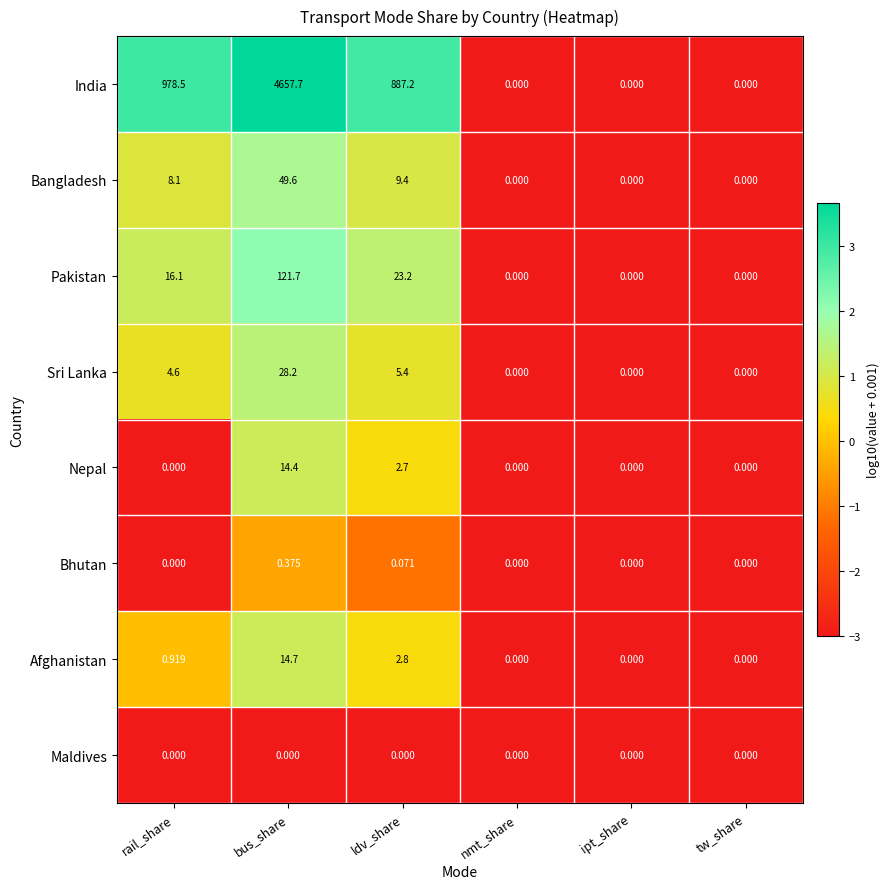

What is the greatest value displayed?

4657.7